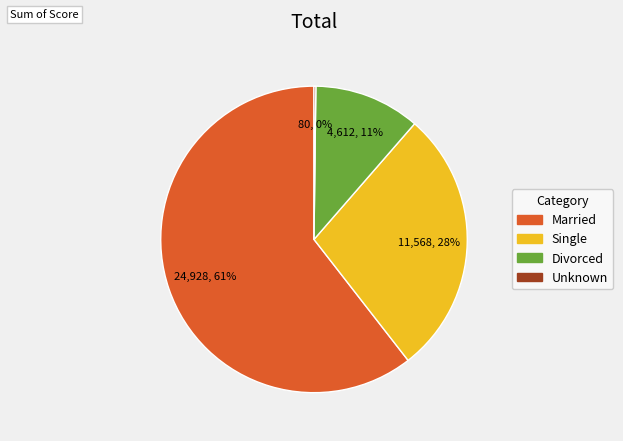

Do Divorced and Single together represent more than half of the pie?

No